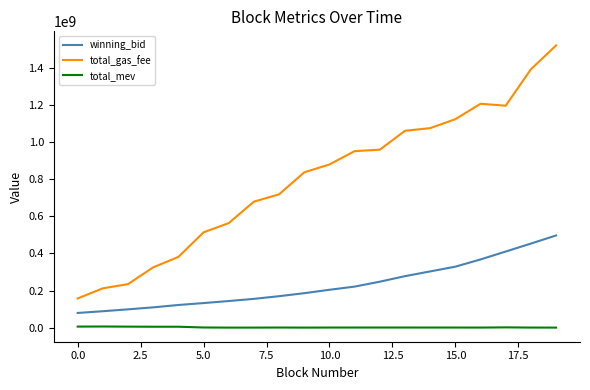

List the series in order of their overall mean, lowest first.

total_mev, winning_bid, total_gas_fee